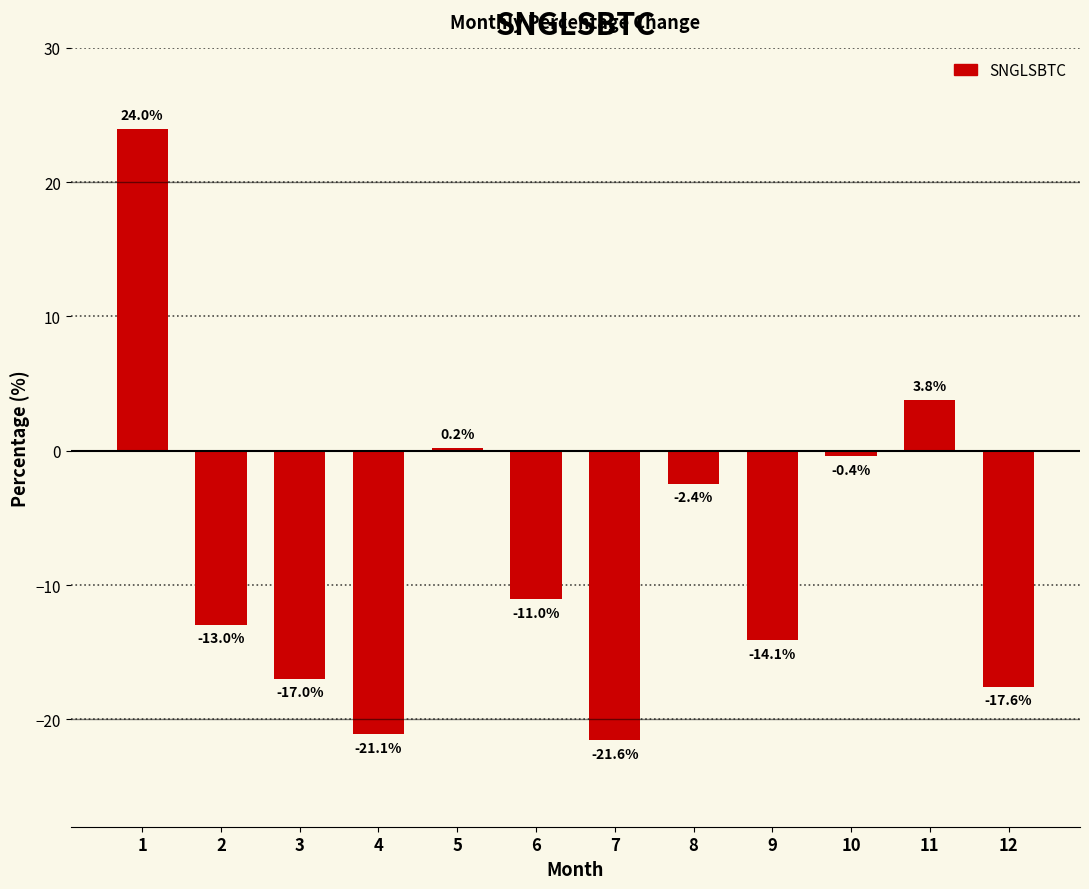

What is the smallest value displayed?

-21.6